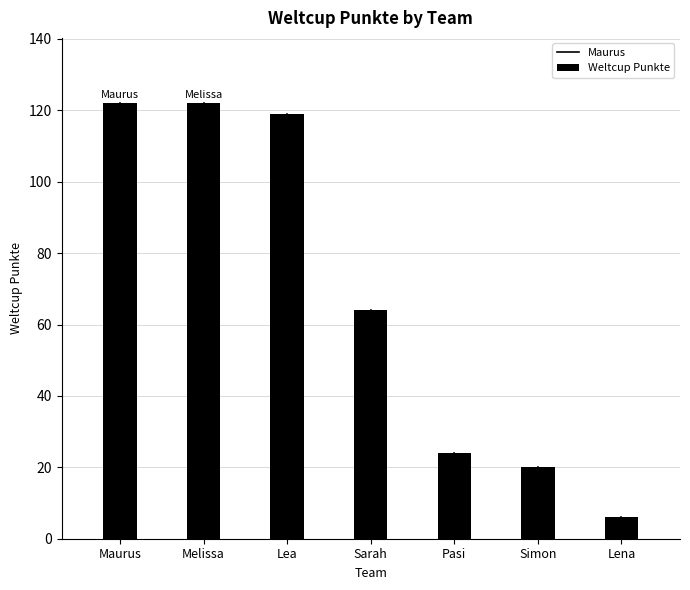

What is the greatest value displayed?

122